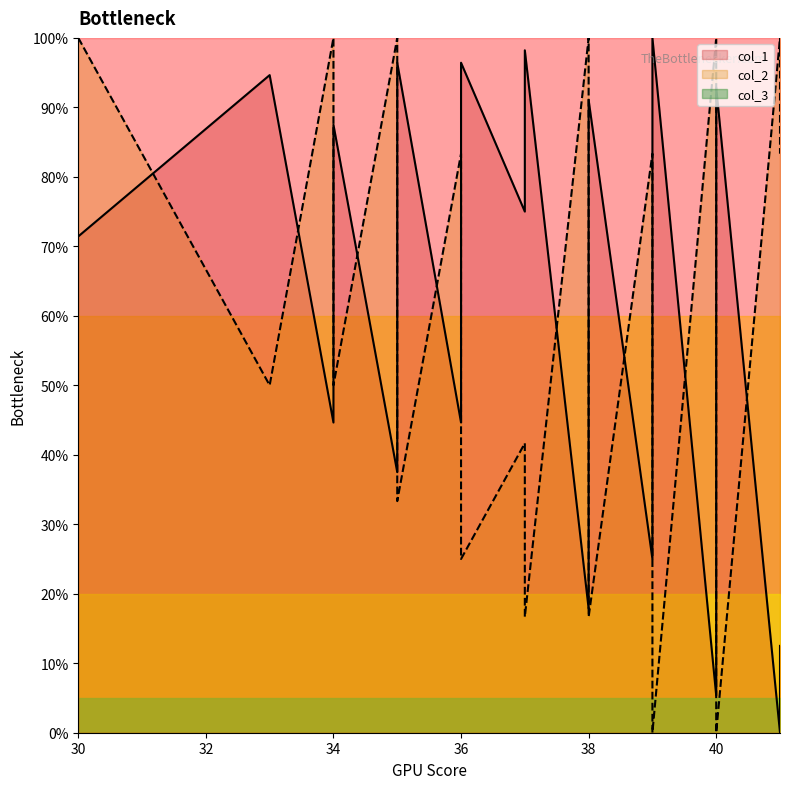

How many interior local peaks does the col_2 series have?

8